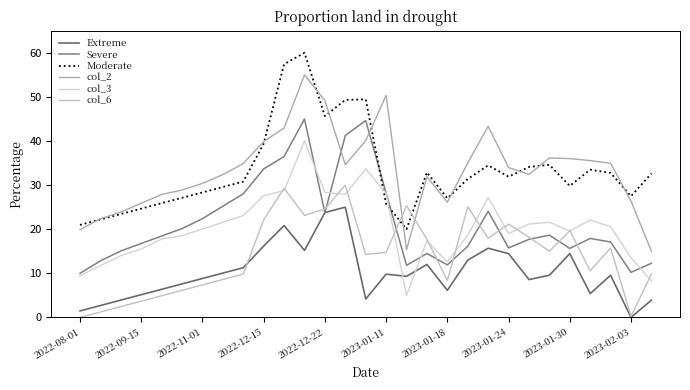

True or false: col_6 and Extreme intersect in this chart.

True